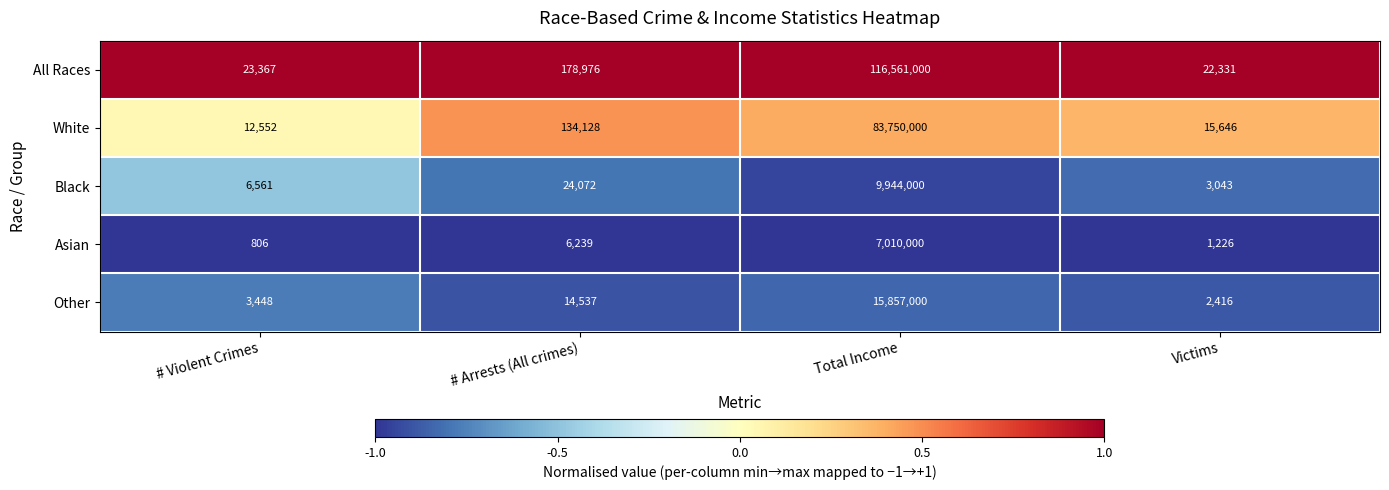

List the labels in order of Black value, smallest first.

Victims, # Violent Crimes, # Arrests (All crimes), Total Income